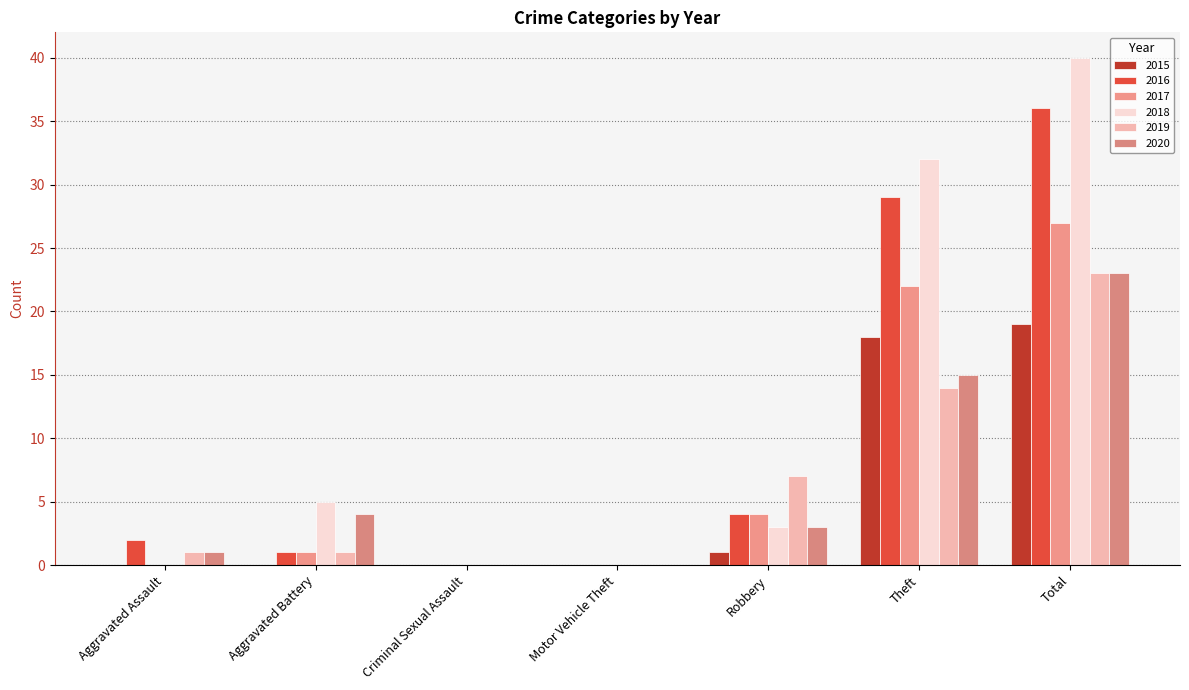

Does the chart contain stacked bars?

No